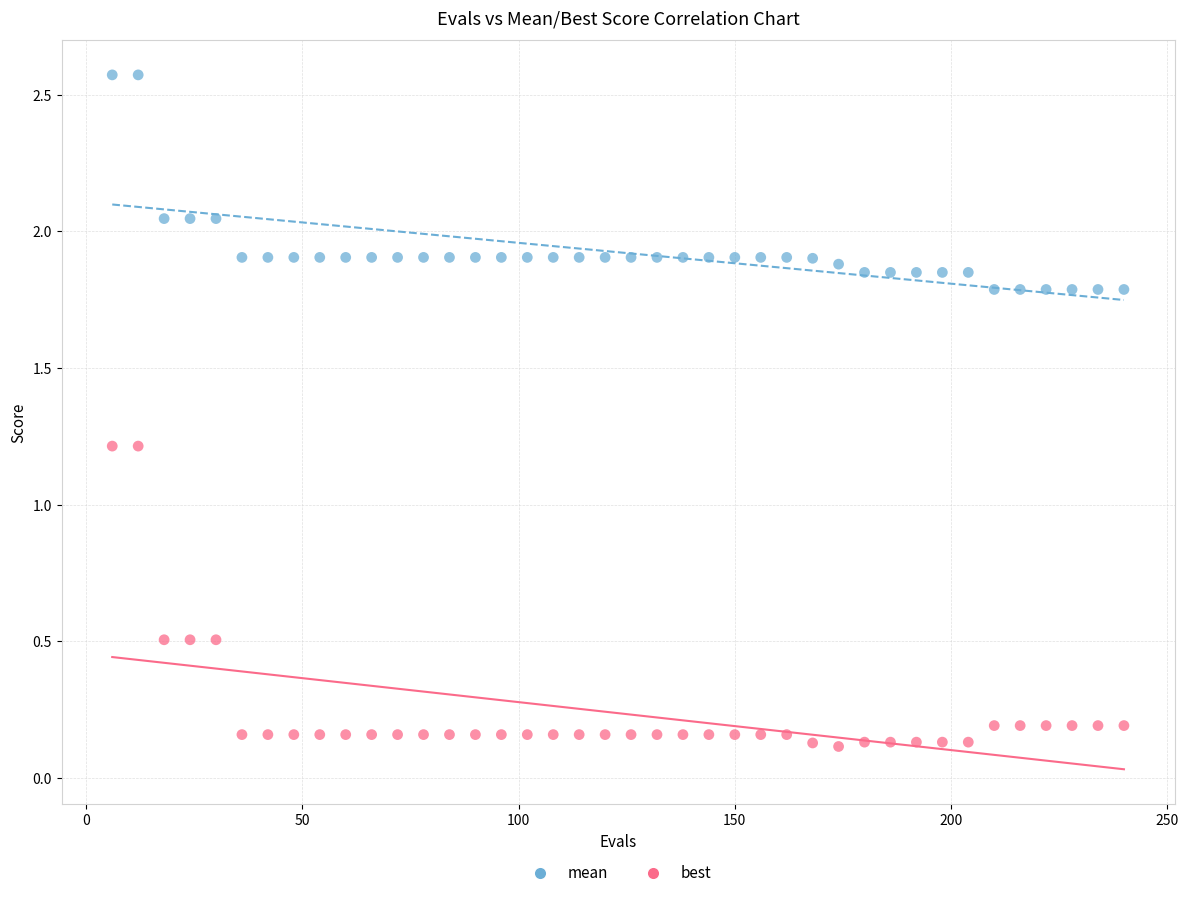

Which series reaches the maximum Y coordinate?

mean